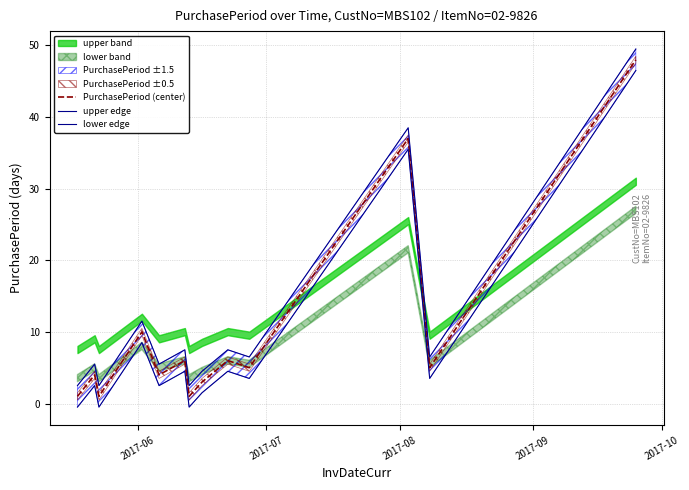

List the series in order of their overall mean, lowest first.

lower edge, PurchasePeriod (center), upper edge